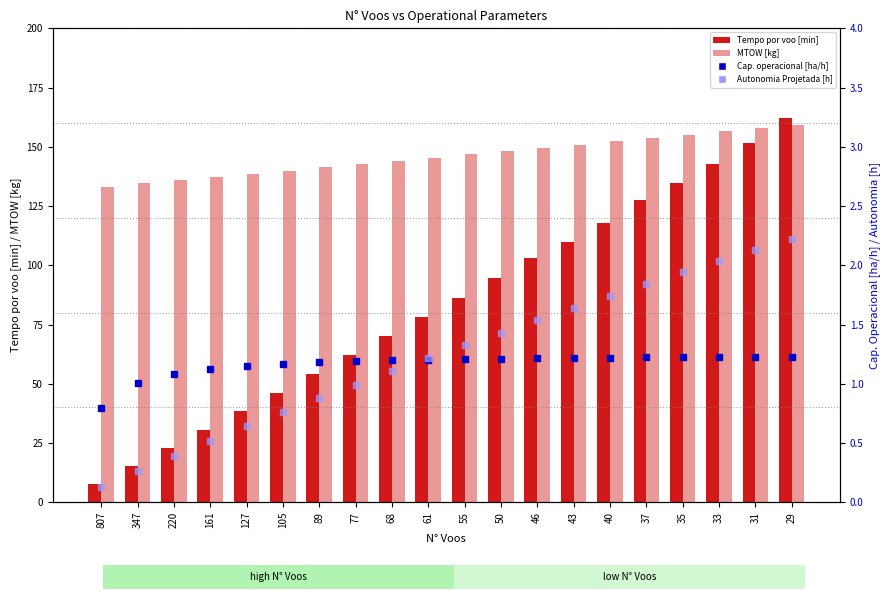

Which has a higher value, 35 or 55?

35